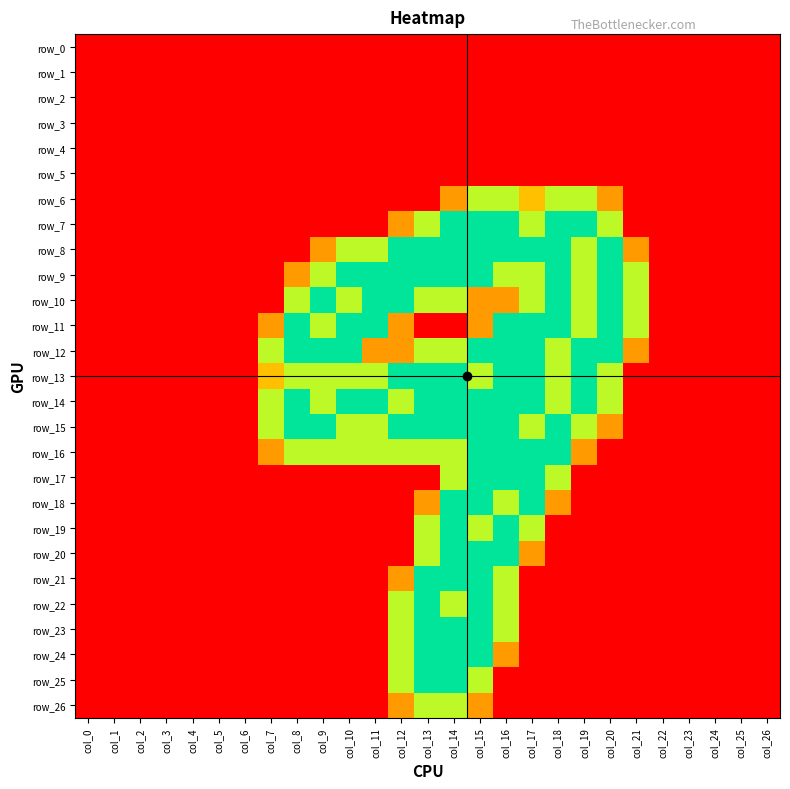

Where is row_14 nearest to the value 1?

col_7